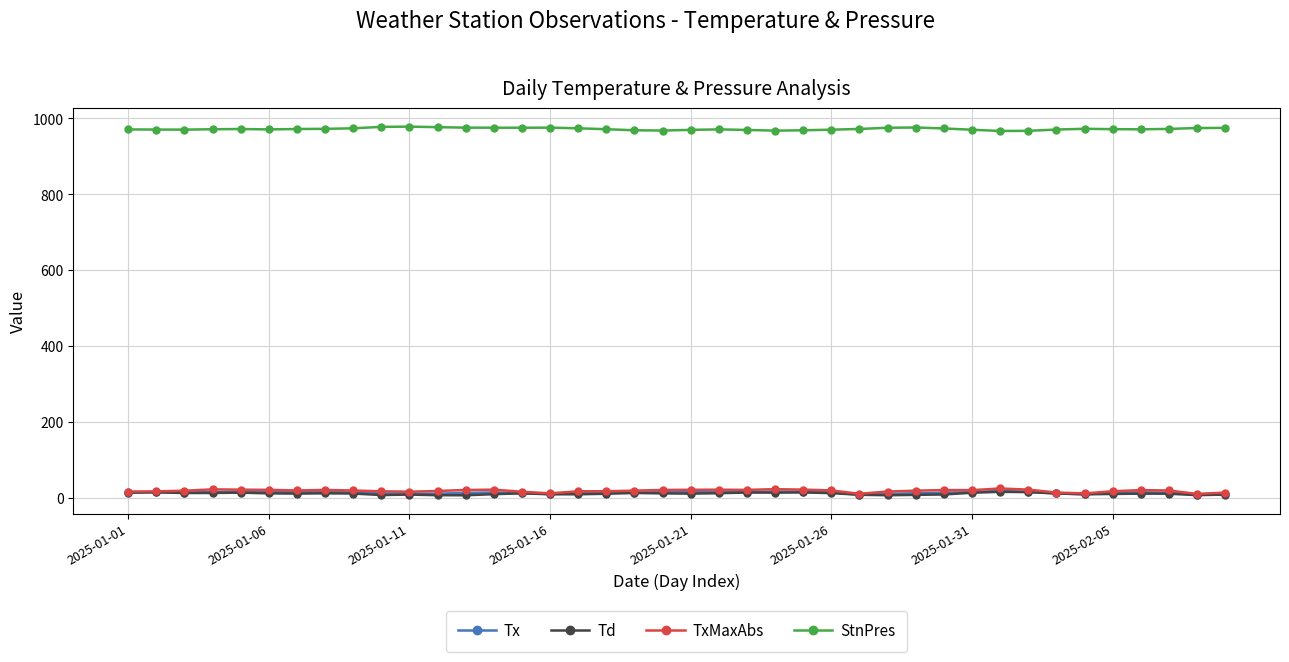

How many values in the TxMaxAbs series are below 19?

16